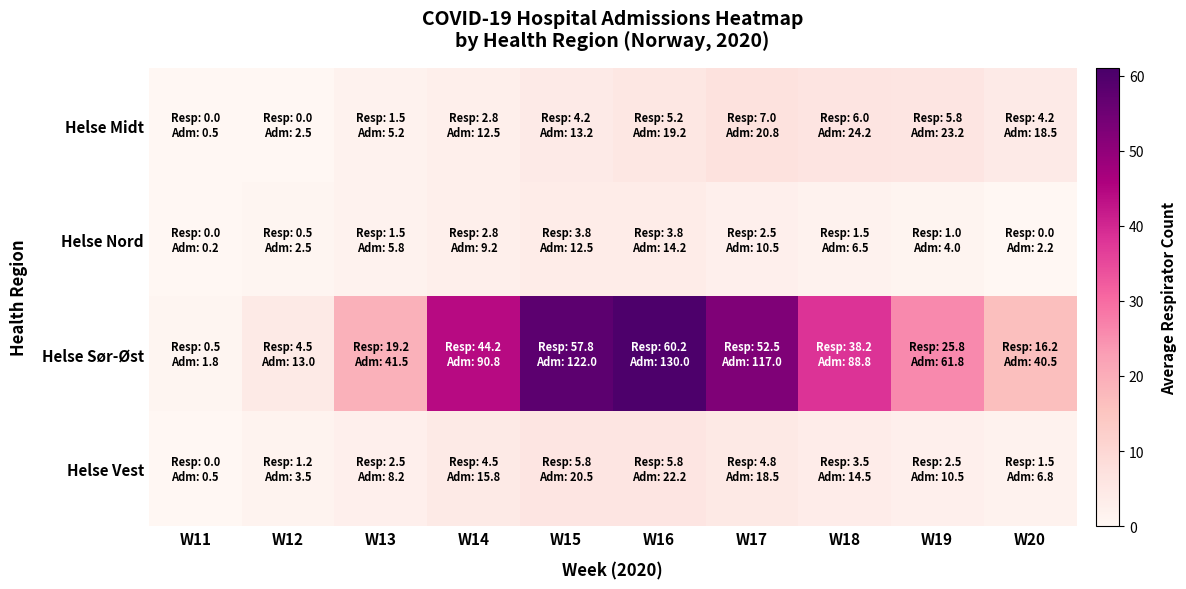

What is the total value across all series at W14?

54.2